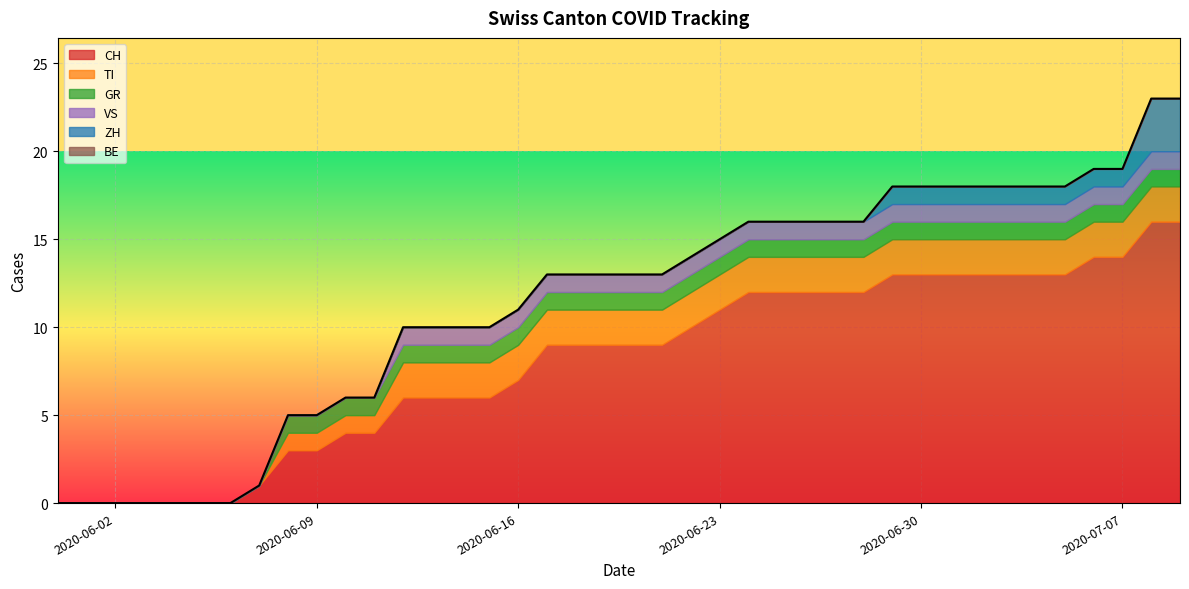

Is it true that CH equals 3 at 2020-06-09?

True